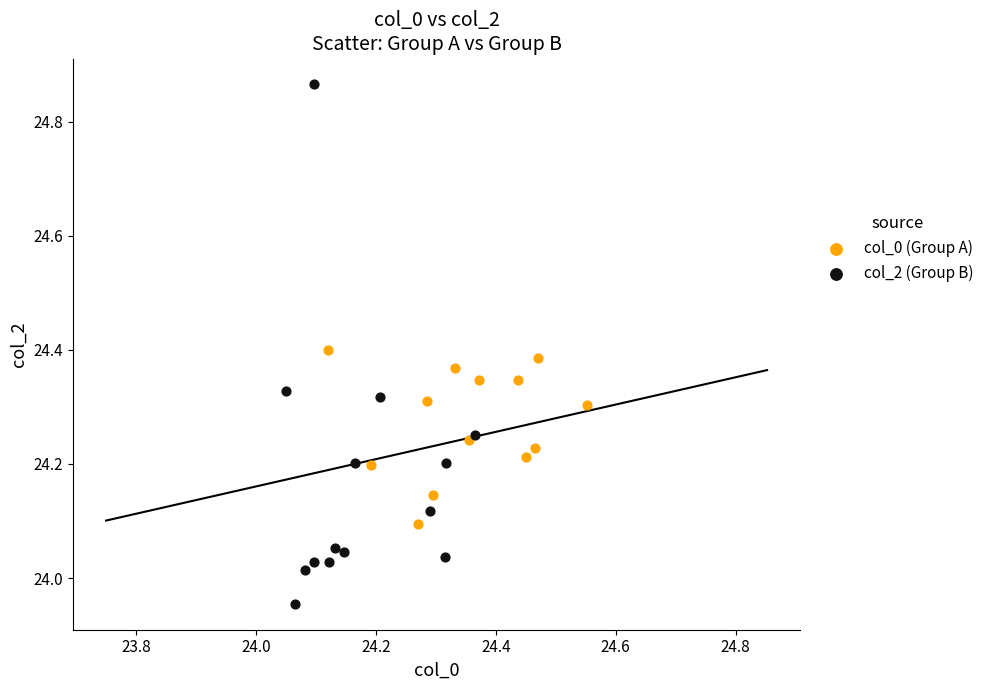

What are all the series names shown in the legend?

col_0 (Group A), col_2 (Group B)